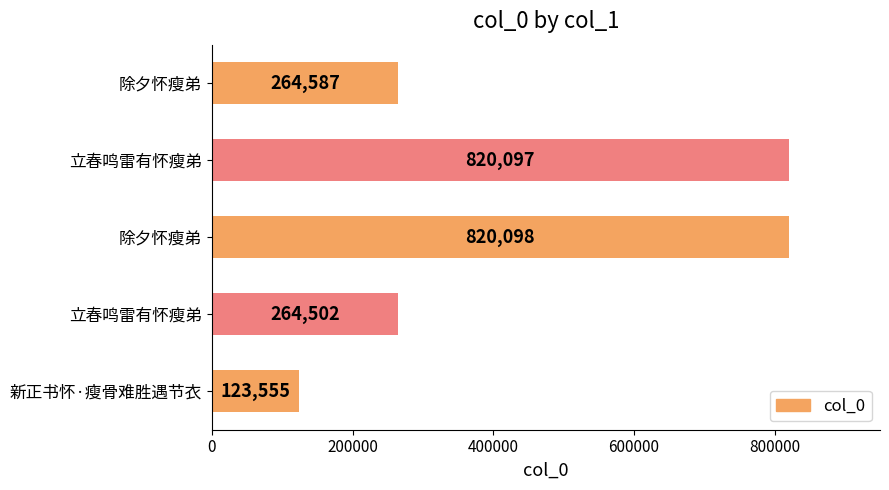

How many distinct data groups are displayed?

1